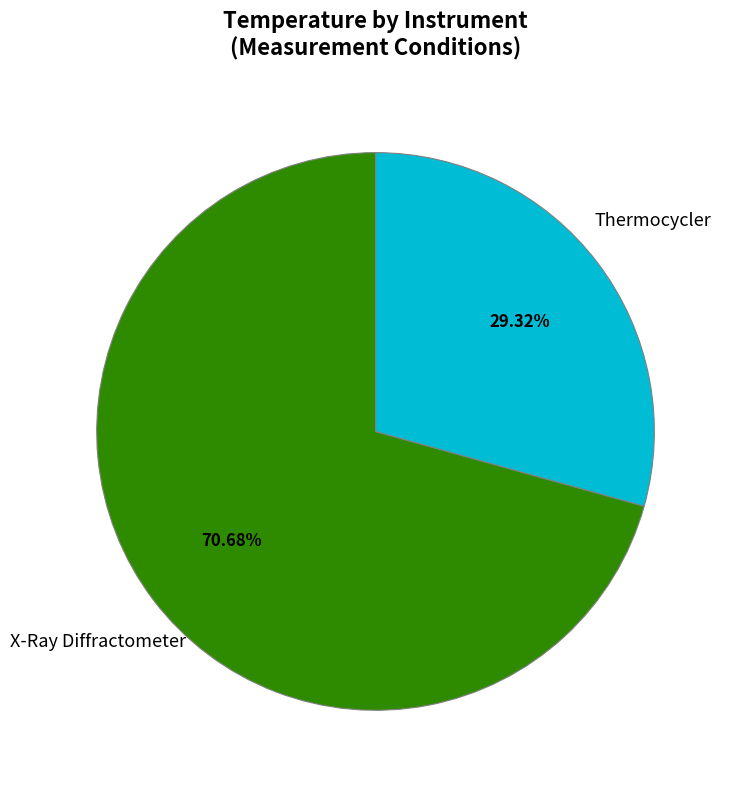

What is the majority slice?

X-Ray Diffractometer